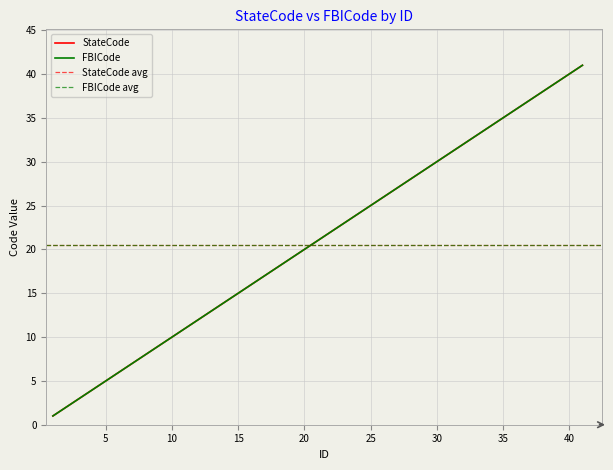

Is the value of StateCode at 38 greater than the value of FBICode at 15?

Yes